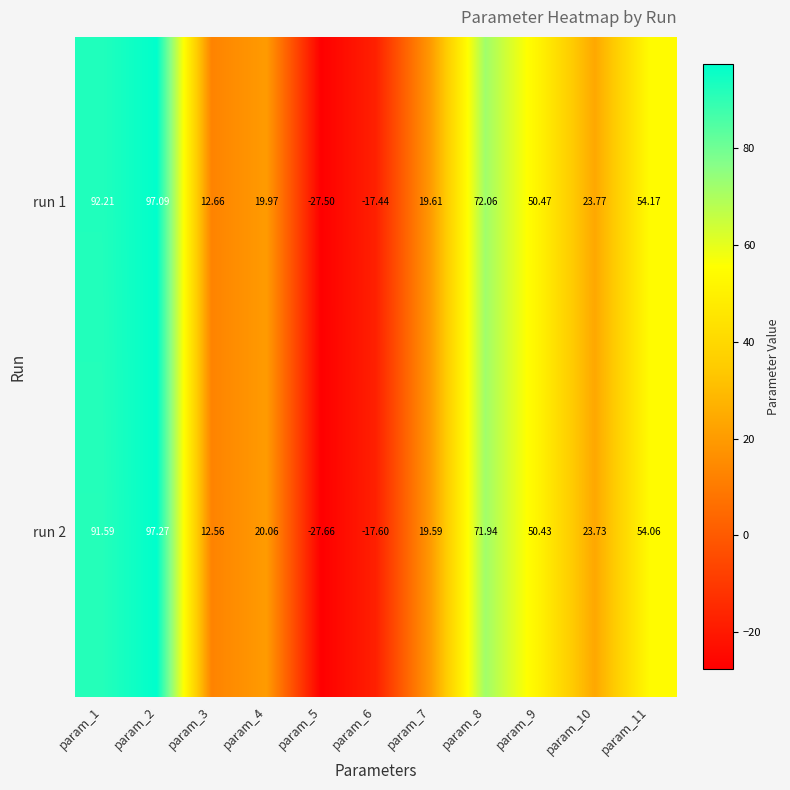

At which category does the chart reach its minimum across all series?

param_5